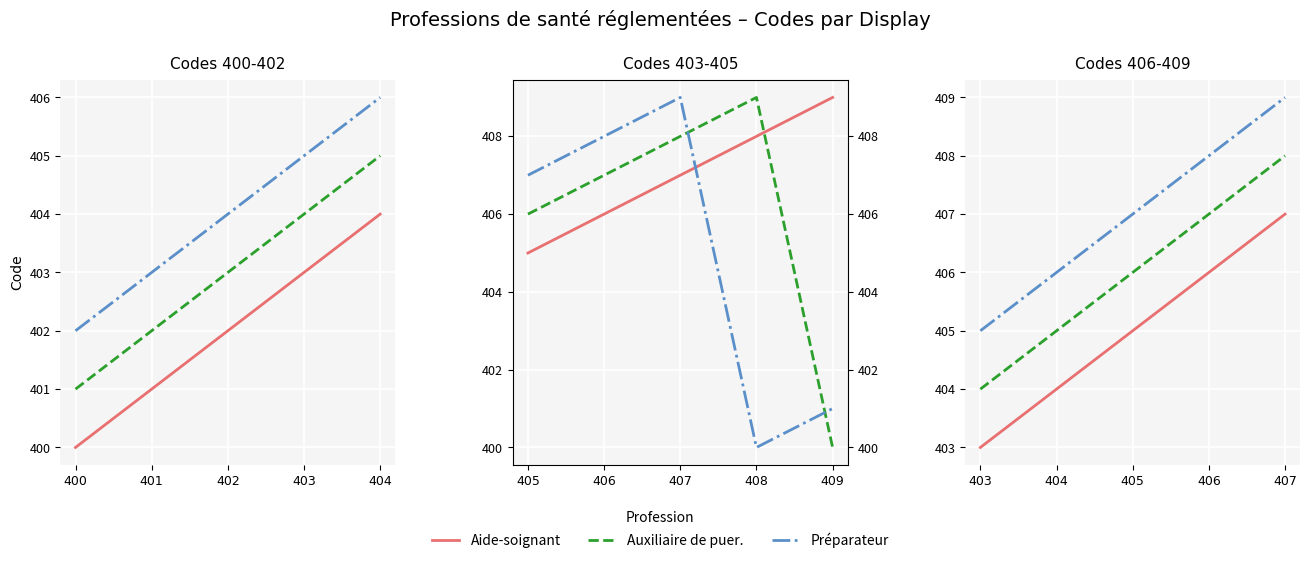

How many Préparateur values are between 406 and 408?

3